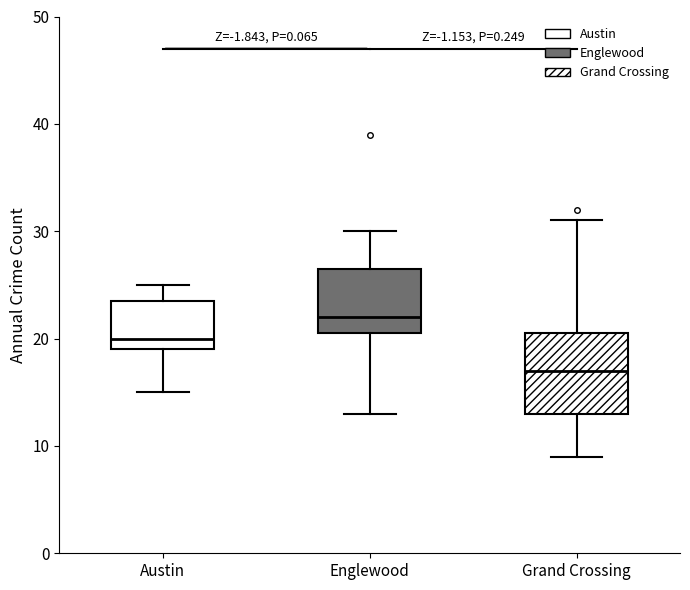

Reading left to right, transcribe this box plot: for each box, give where its median line is, the range the box spans, and where its two whiskers end, as read against the y-axis. The values are not printed on the chart, so give them approximately, as read against the axis.

Austin: median 20, box 19 to 24, whiskers 15 to 25
Englewood: median 22, box 21 to 27, whiskers 13 to 30
Grand Crossing: median 17, box 13 to 21, whiskers 9 to 31